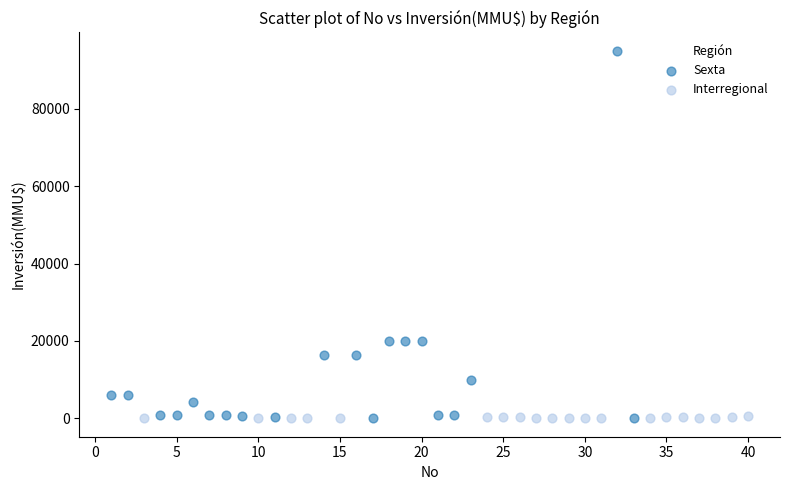

Which series has the largest Y range (max minus min)?

Sexta